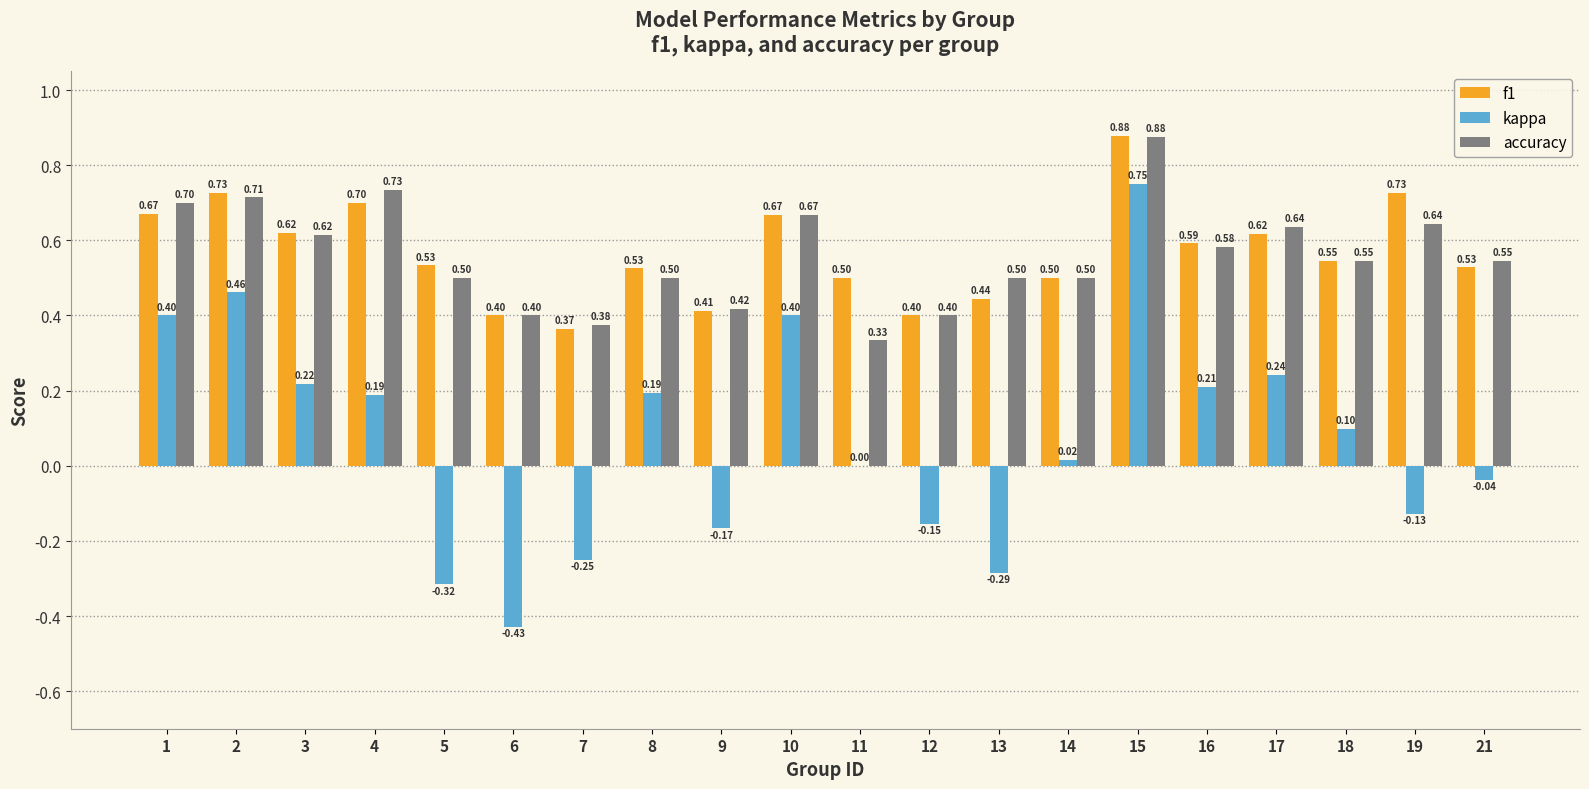

Between 5 and 17, which series saw the biggest shift?

kappa